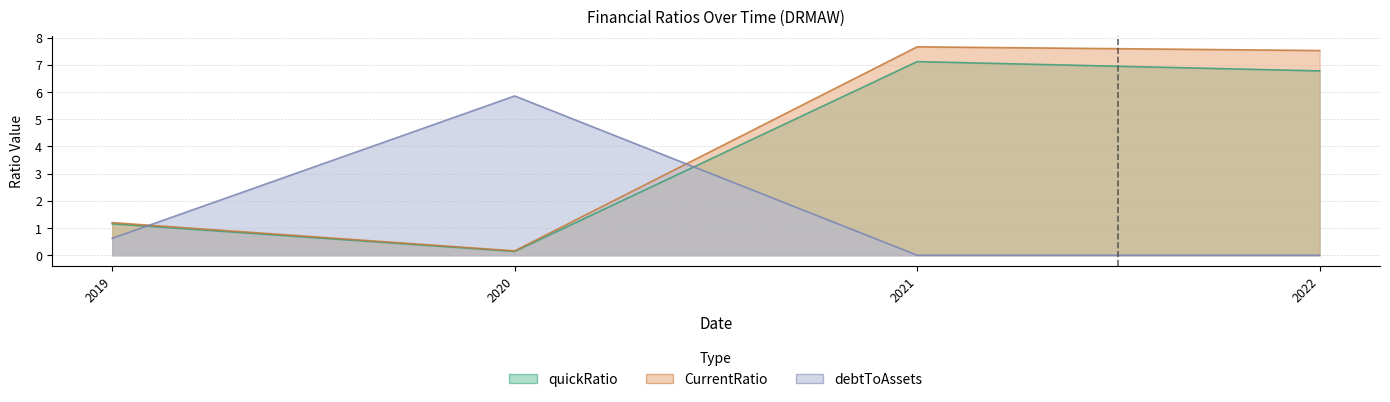

After their last crossing, which series has the higher values: debtToAssets or CurrentRatio?

CurrentRatio